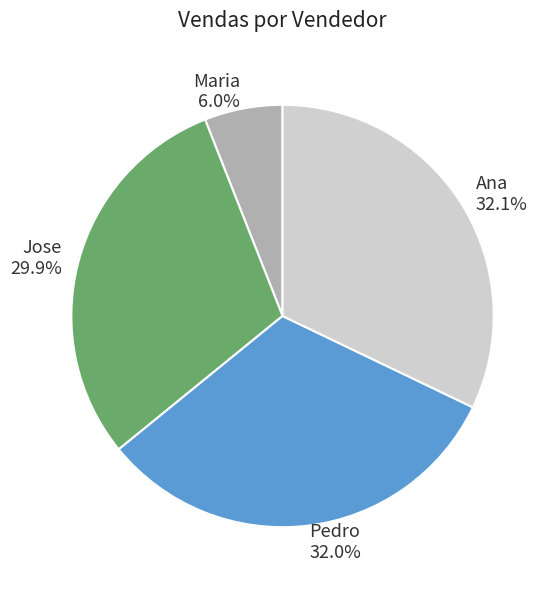

Is it true that Pedro is 32% of the pie?

True